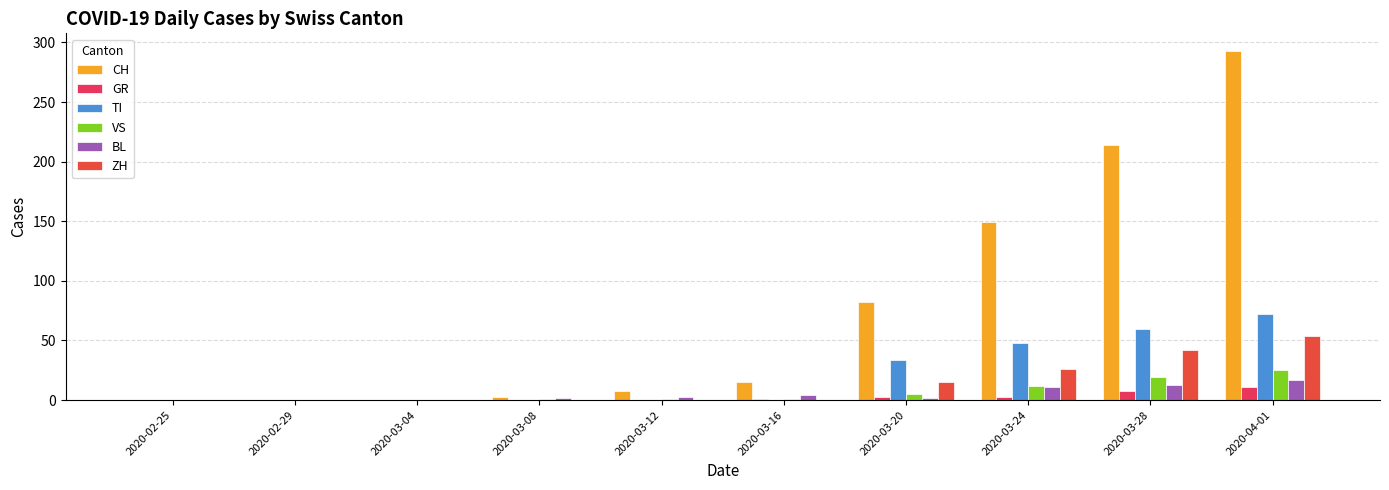

Are the bars horizontal?

No